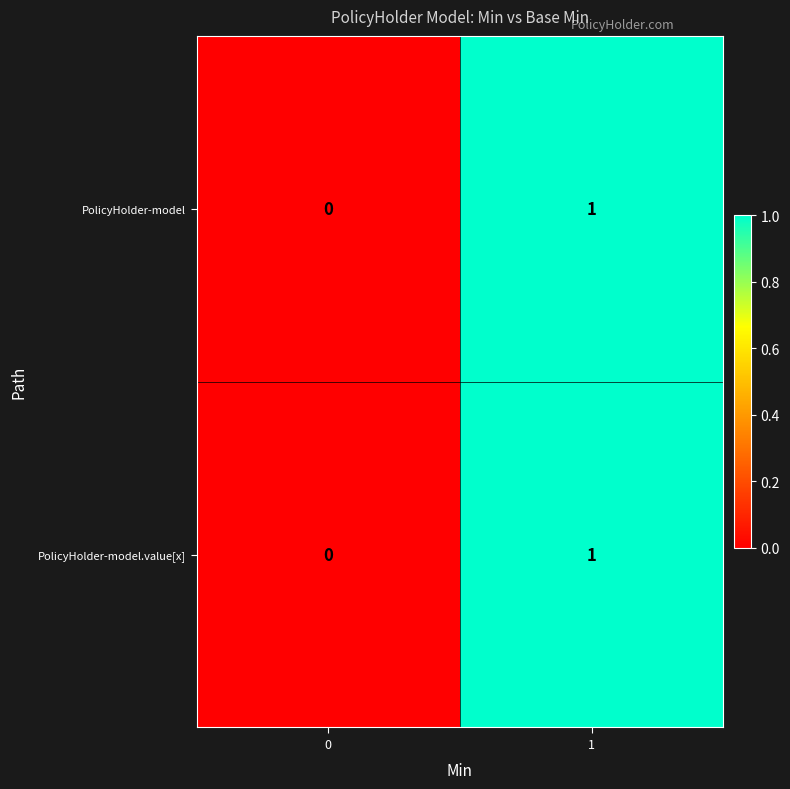

Rank the categories by PolicyHolder-model.value[x] value from highest to lowest.

1, 0